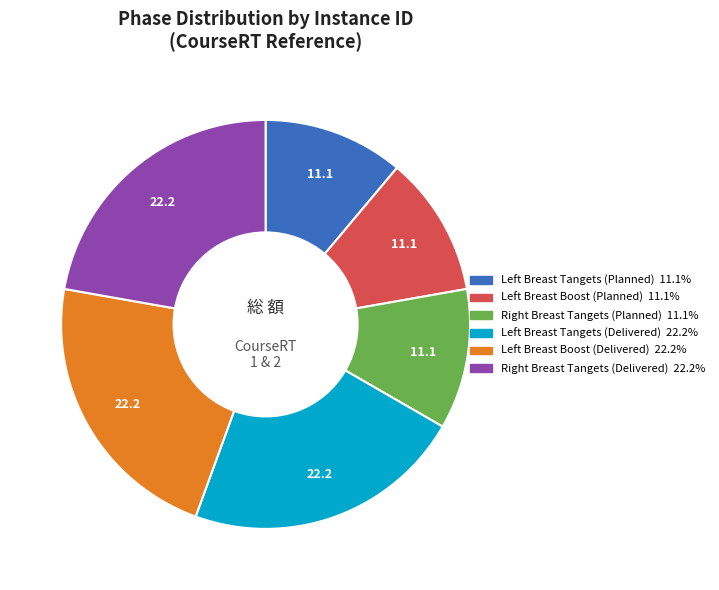

Is there a majority slice in this chart?

No